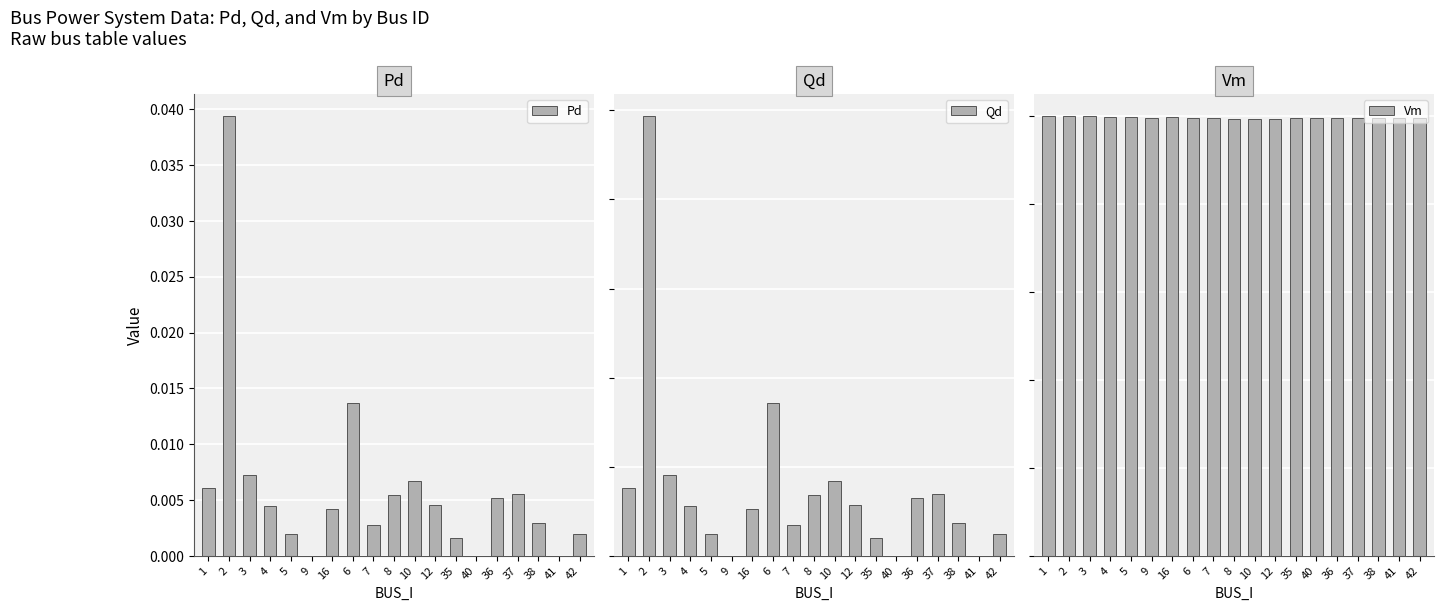

Rank the categories by Vm value from highest to lowest.

3, 1, 2, 4, 5, 16, 35, 9, 40, 41, 38, 42, 36, 37, 7, 6, 8, 10, 12